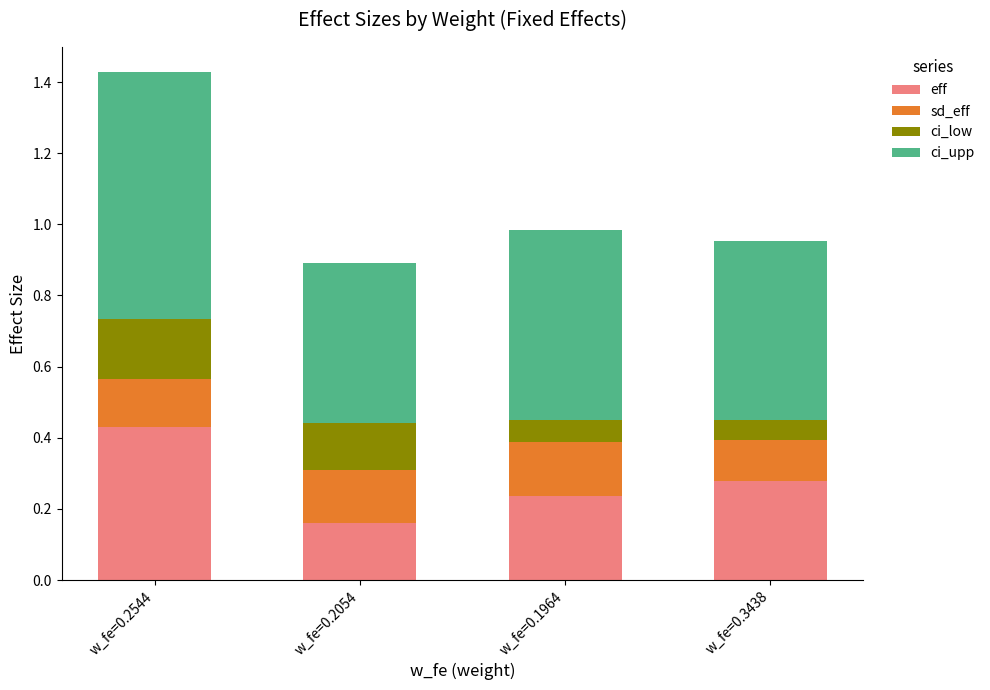

Is it true that eff equals 0.3 at w_fe=0.2054?

False